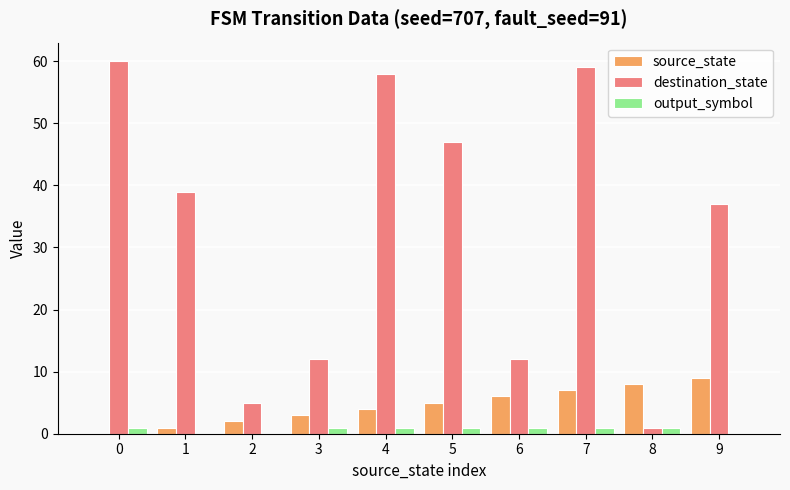

Count the source_state values in the range 2 to 7.

6